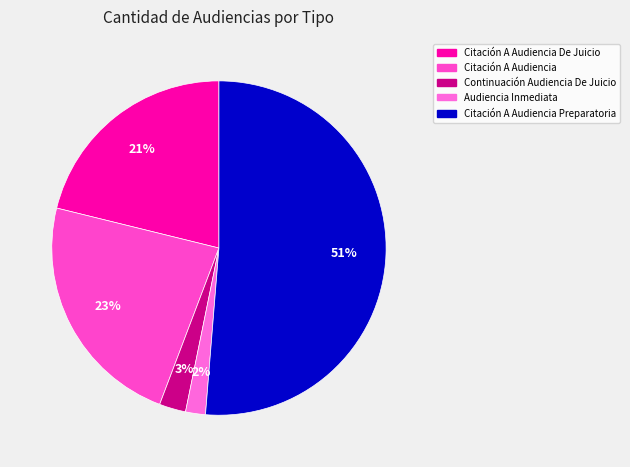

What percentage do Citación A Audiencia and Continuación Audiencia De Juicio together represent?

25.6%